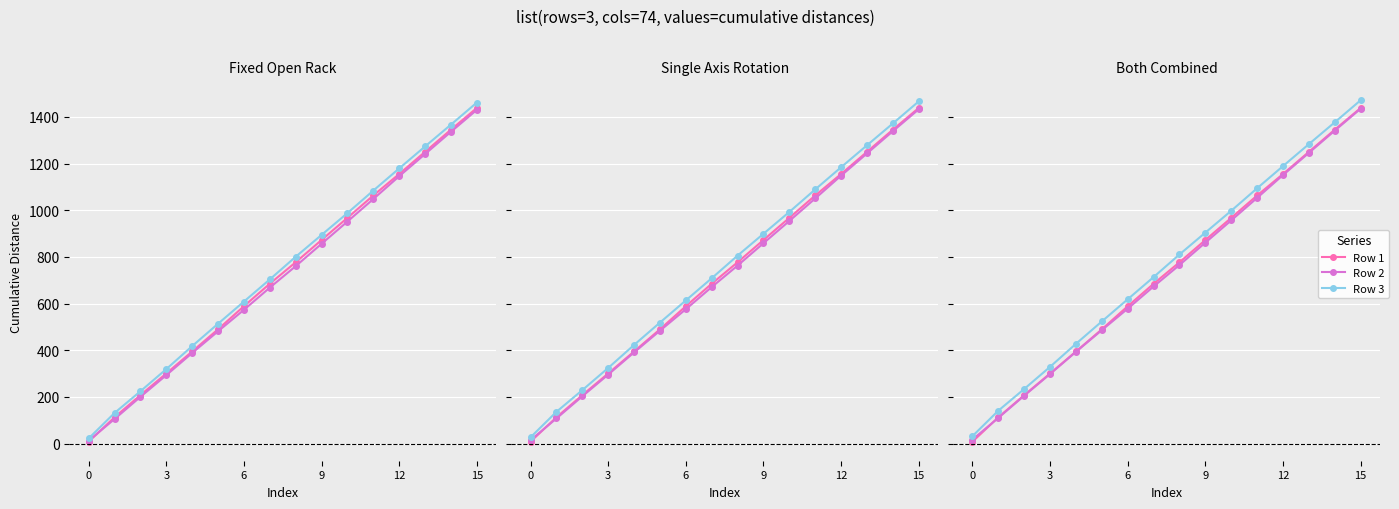

True or false: Row 3 (col_38 onward) and Row 1 (col_38 onward) cross at least once.

False